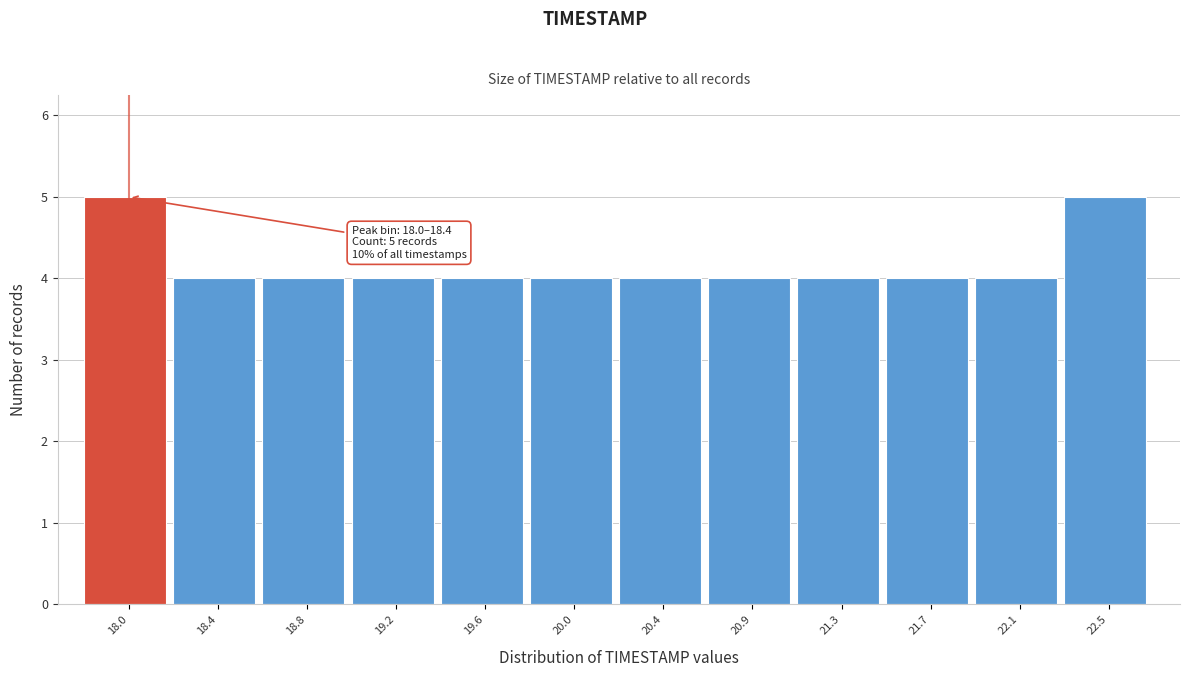

Reading left to right, extract all data points from this chart.

5	4	4	4	4	4	4	4	4	4	4	5